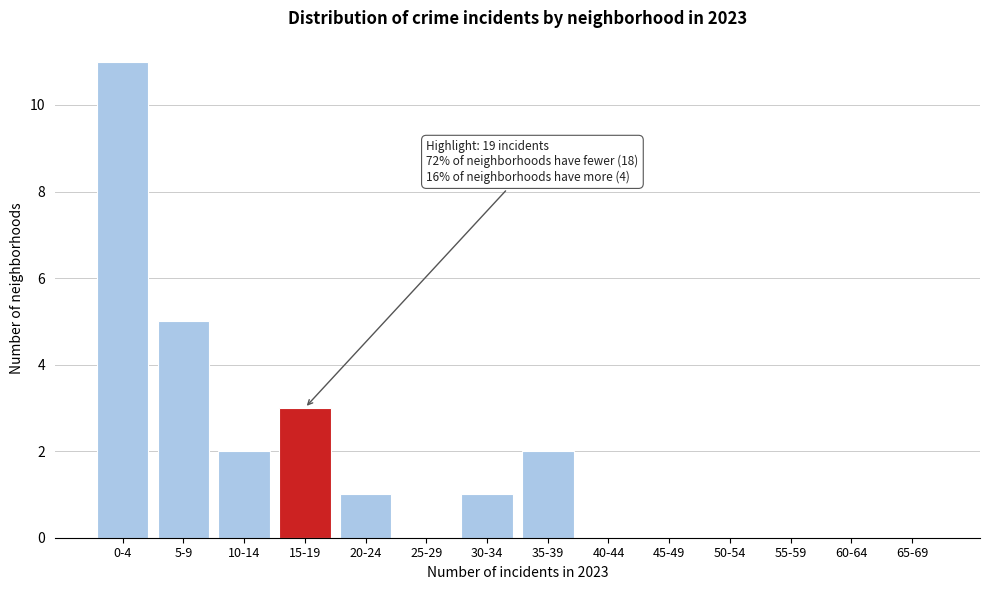

Reading left to right, list all the values displayed in this chart.

0-4=11	5-9=5	10-14=2	15-19=3	20-24=1	25-29=0	30-34=1	35-39=2	40-44=0	45-49=0	50-54=0	55-59=0	60-64=0	65-69=0